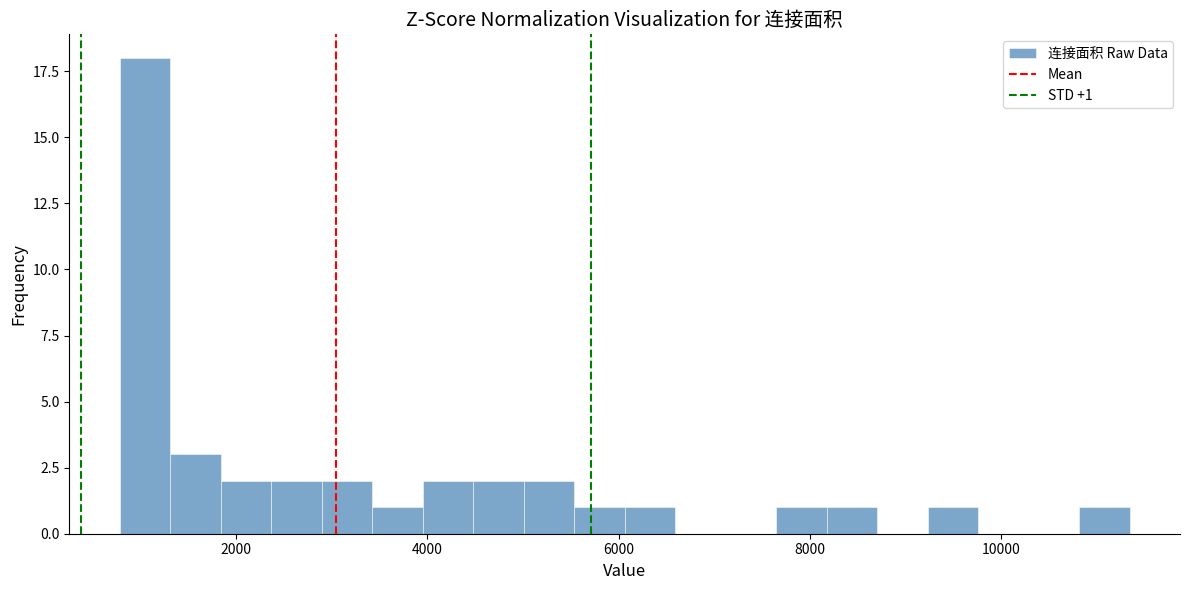

Around what value on the x-axis is the tallest bar? Give the approximate position of its centre, as read against the axis.

1000